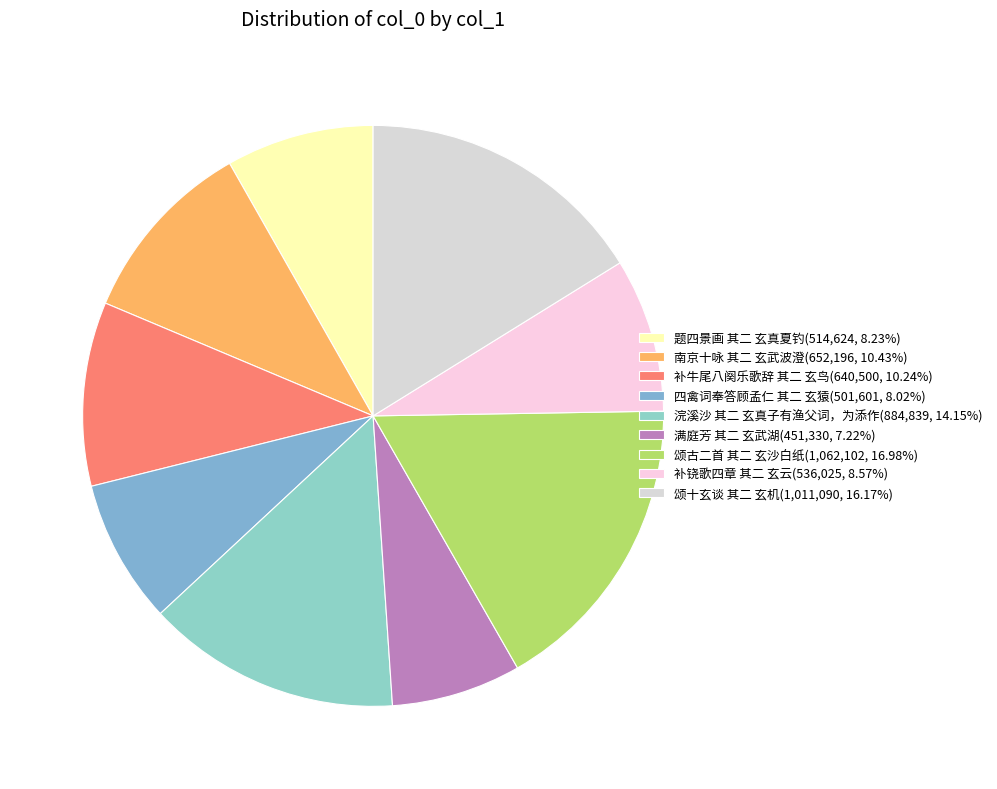

Is the sum of 浣溪沙 其二 玄真子有渔父词，为添作 and 补牛尾八阕乐歌辞 其二 玄鸟 greater than half?

No